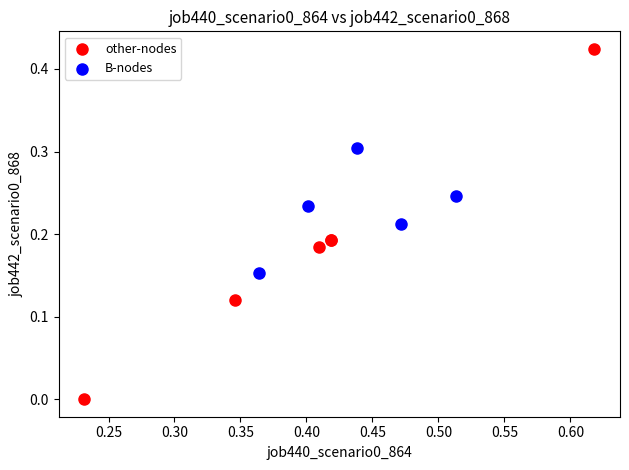

Which series has the largest Y range (max minus min)?

other-nodes